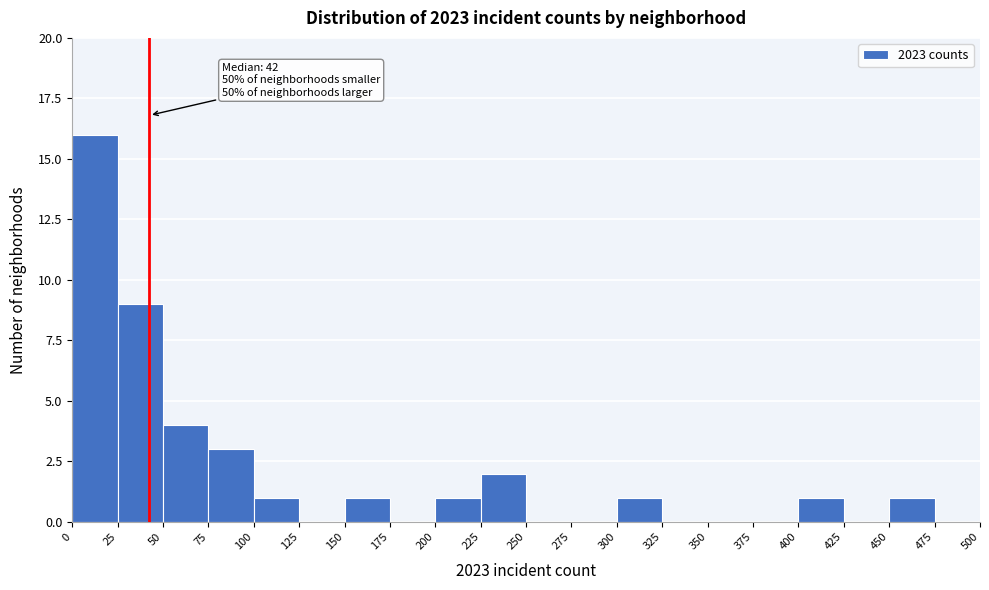

Over which range of the x-axis is the bar tallest?

0 to 25